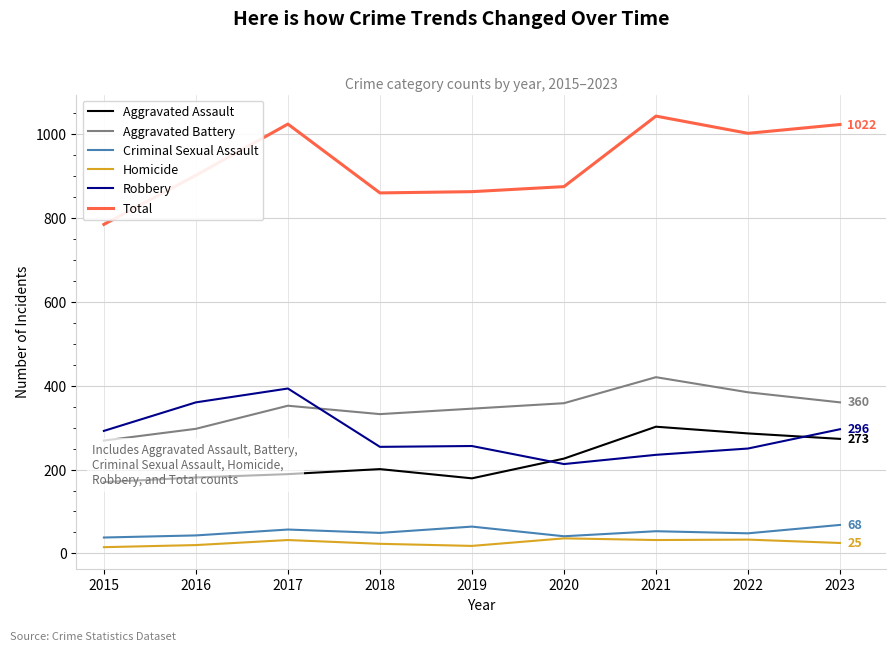

True or false: Homicide and Criminal Sexual Assault cross at least once.

False